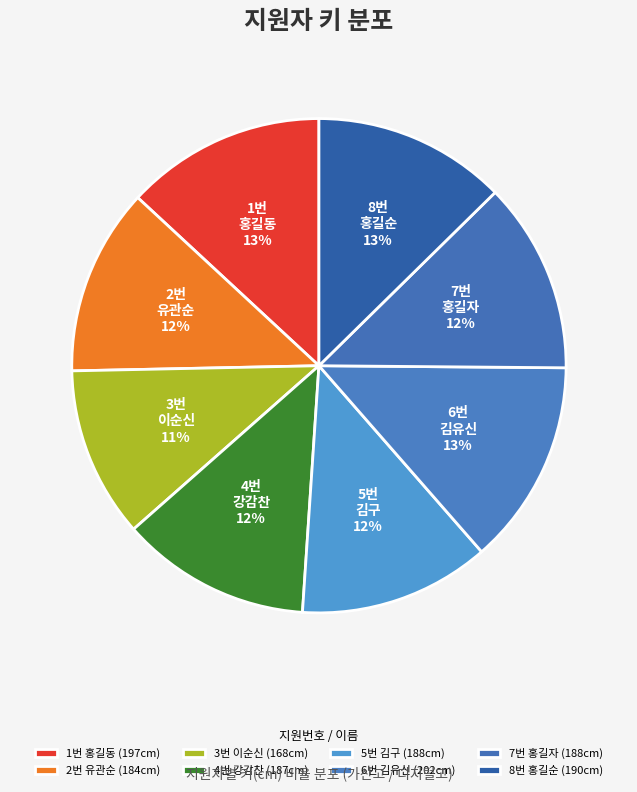

Rank the categories by value from highest to lowest.

6번
김유신, 1번
홍길동, 8번
홍길순, 5번
김구, 7번
홍길자, 4번
강감찬, 2번
유관순, 3번
이순신